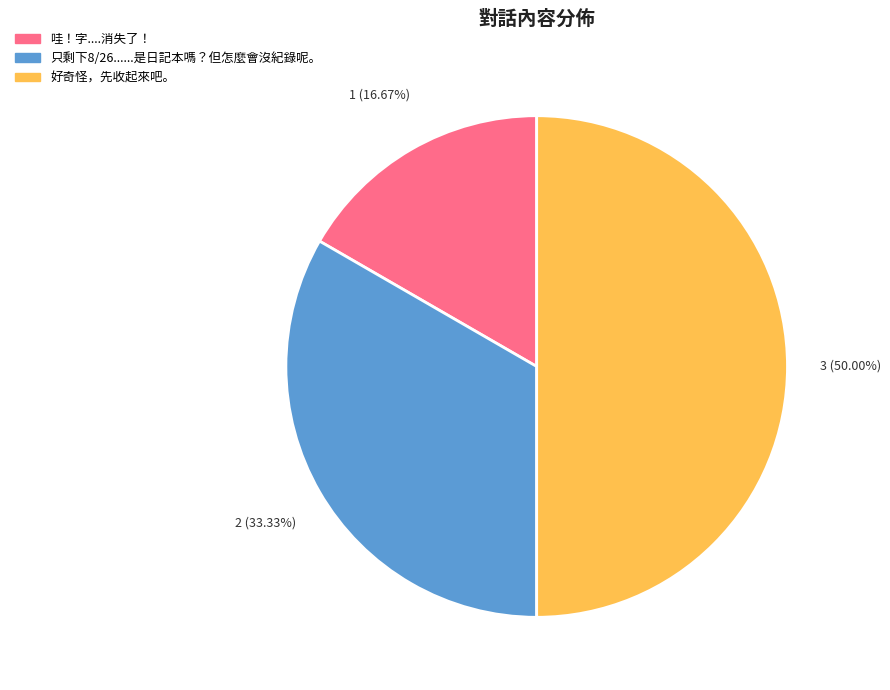

Which category has the biggest portion of the pie?

好奇怪，先收起來吧。